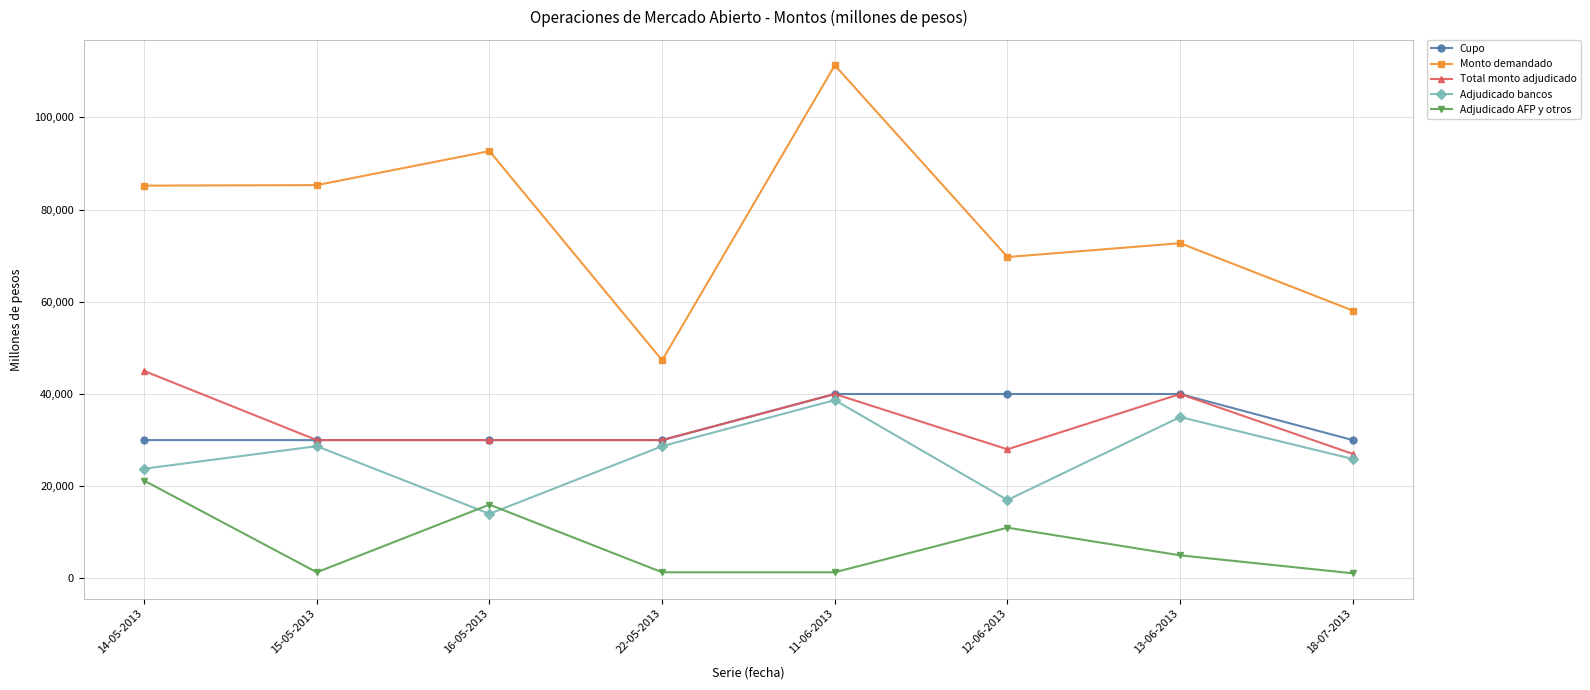

After their last crossing, which series has the higher values: Adjudicado bancos or Adjudicado AFP y otros?

Adjudicado bancos